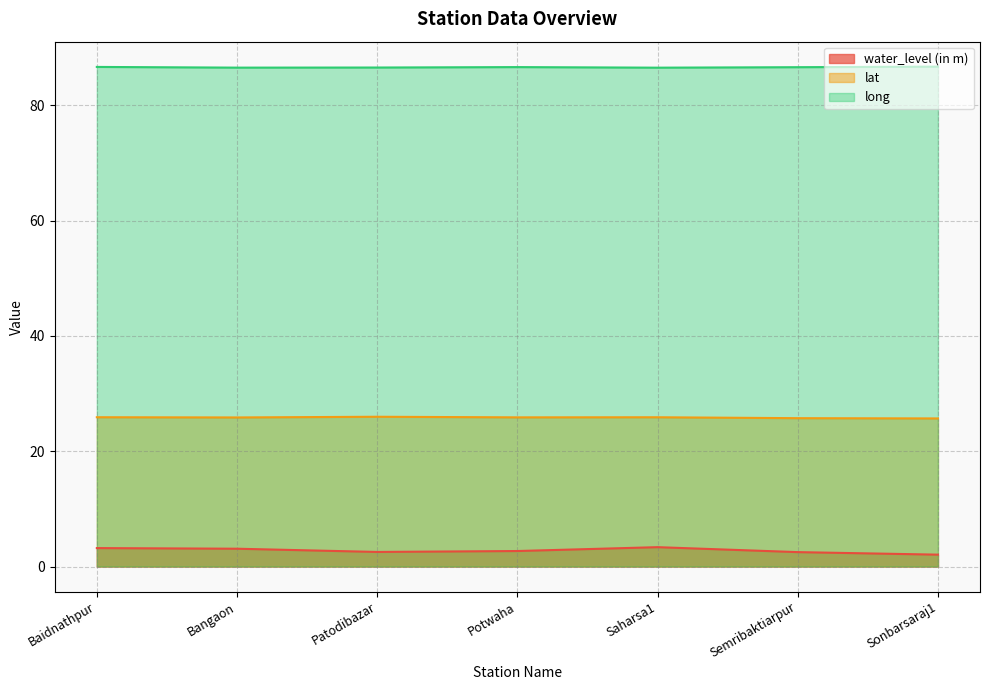

What is the minimum value for long?

86.5